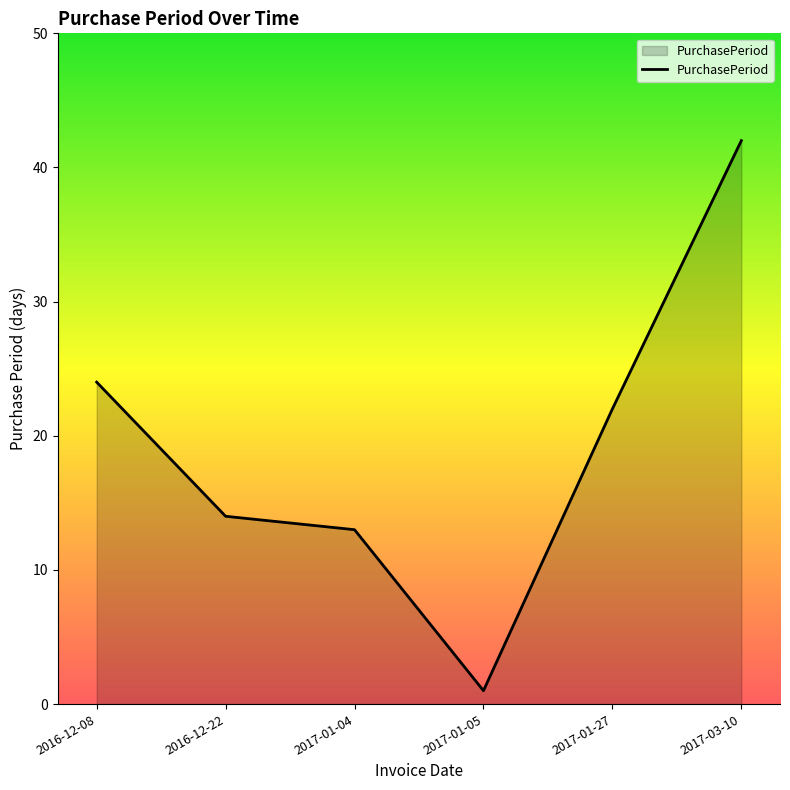

Reading left to right, transcribe all the data shown in this chart.

24	14	13	1	22	42